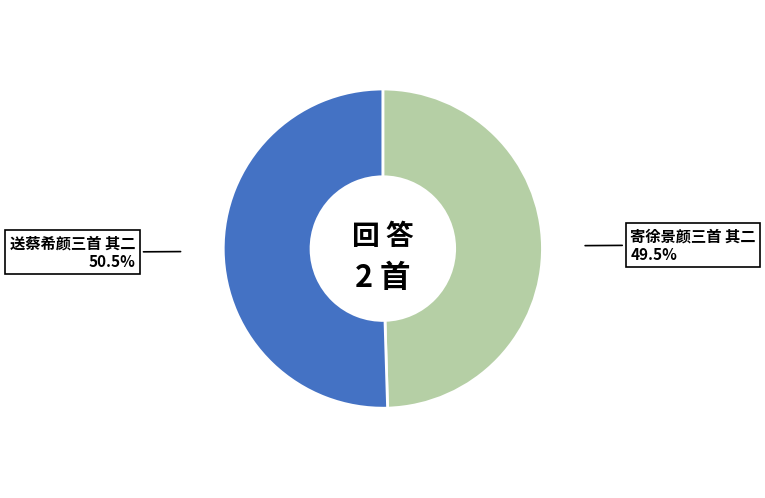

Between 寄徐景颜三首 其二 and 送蔡希颜三首 其二, which is larger?

送蔡希颜三首 其二